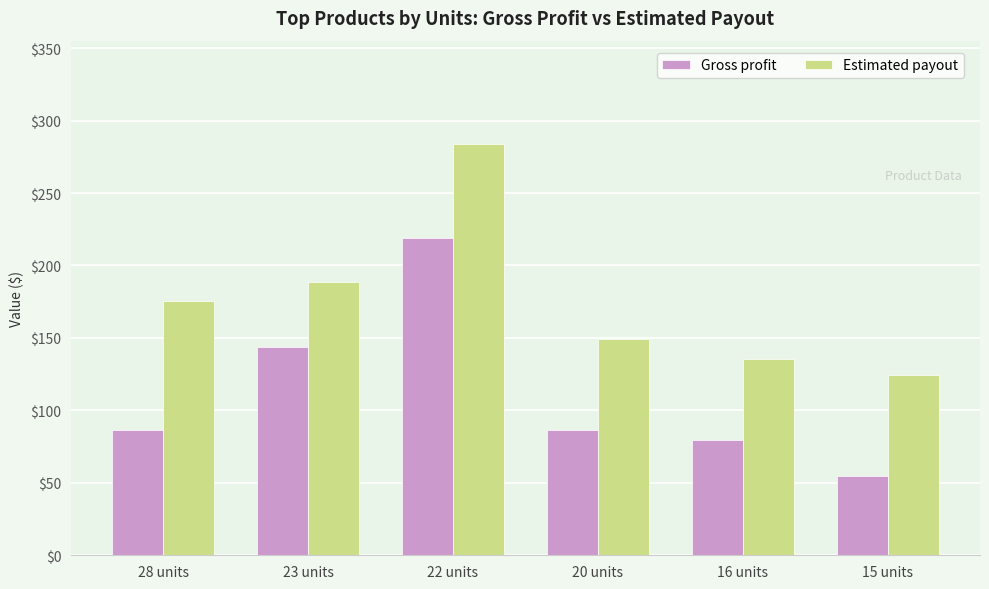

How many data points in Estimated payout are less than 175?

3